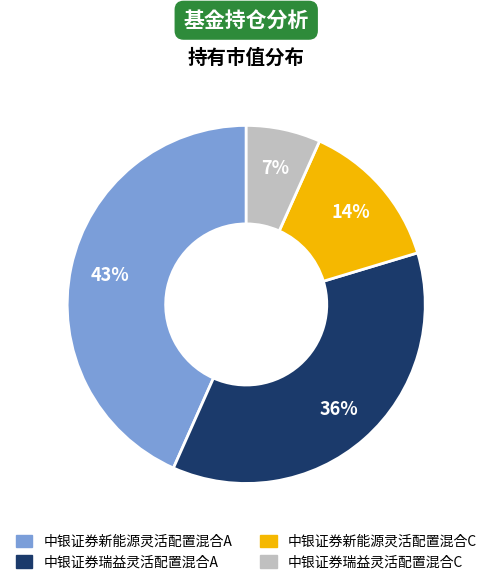

To the nearest percent, what is the average slice percentage?

25%